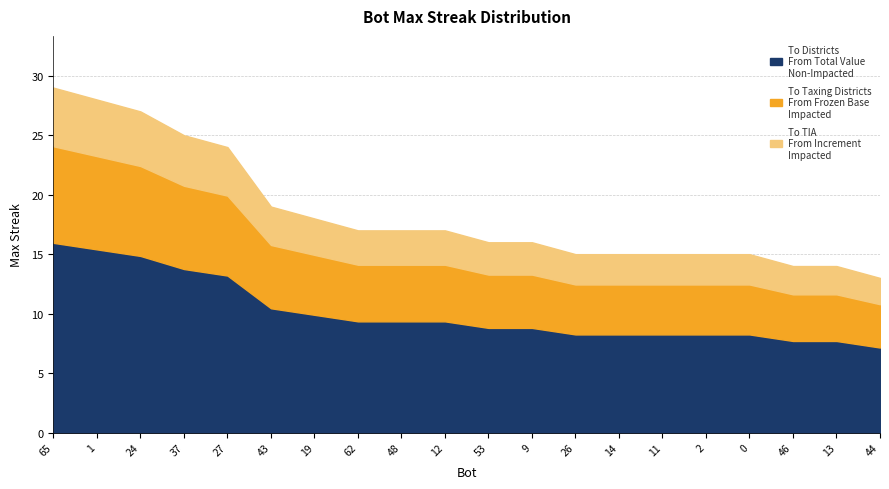

Reading left to right, extract all data points from this chart.

29	28	27	25	24	19	18	17	17	17	16	16	15	15	15	15	15	14	14	13